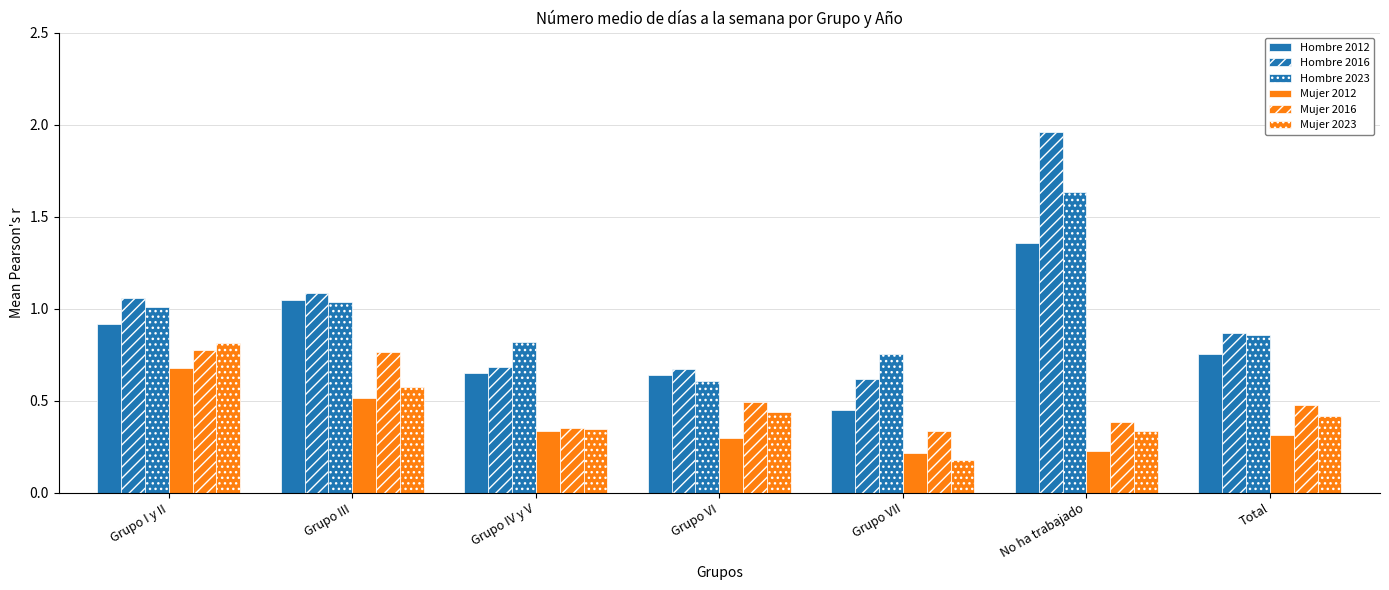

Between Grupo I y II and Grupo VII, which series saw the biggest shift?

Mujer 2023